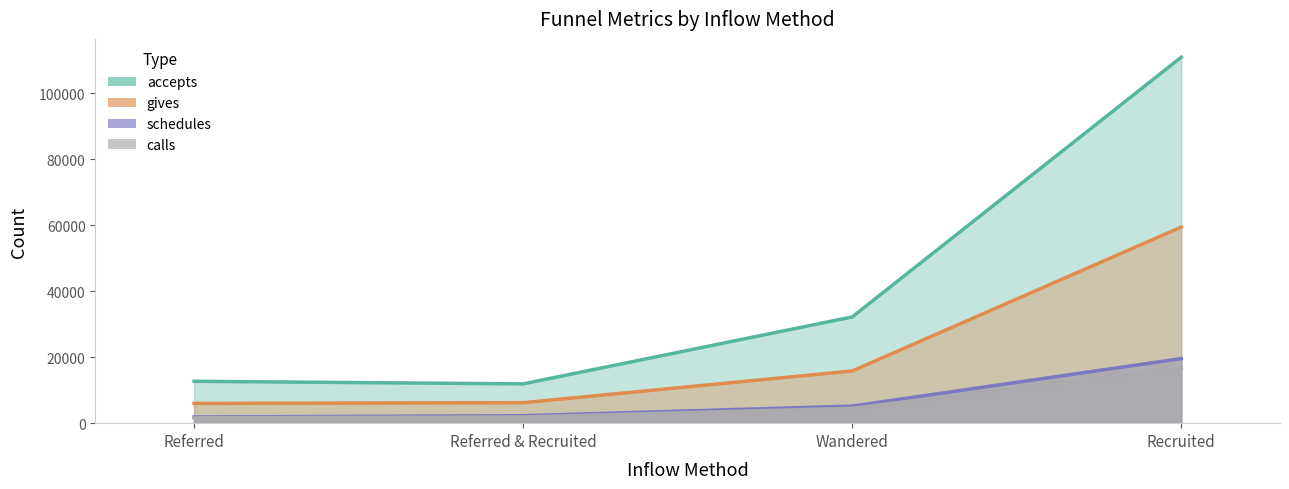

What is the spread (max minus min) of values at Referred?

11059